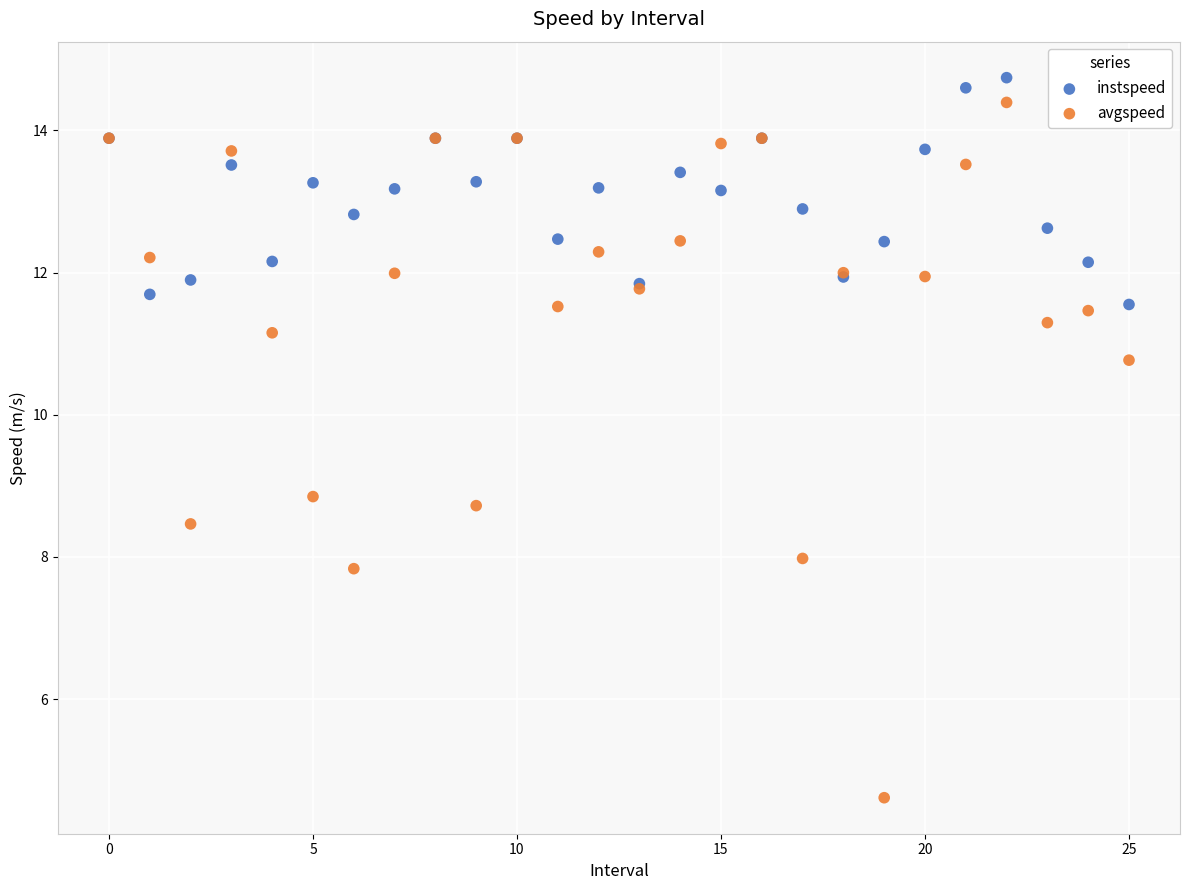

Across all series, what Y value is closest to 9?

8.8